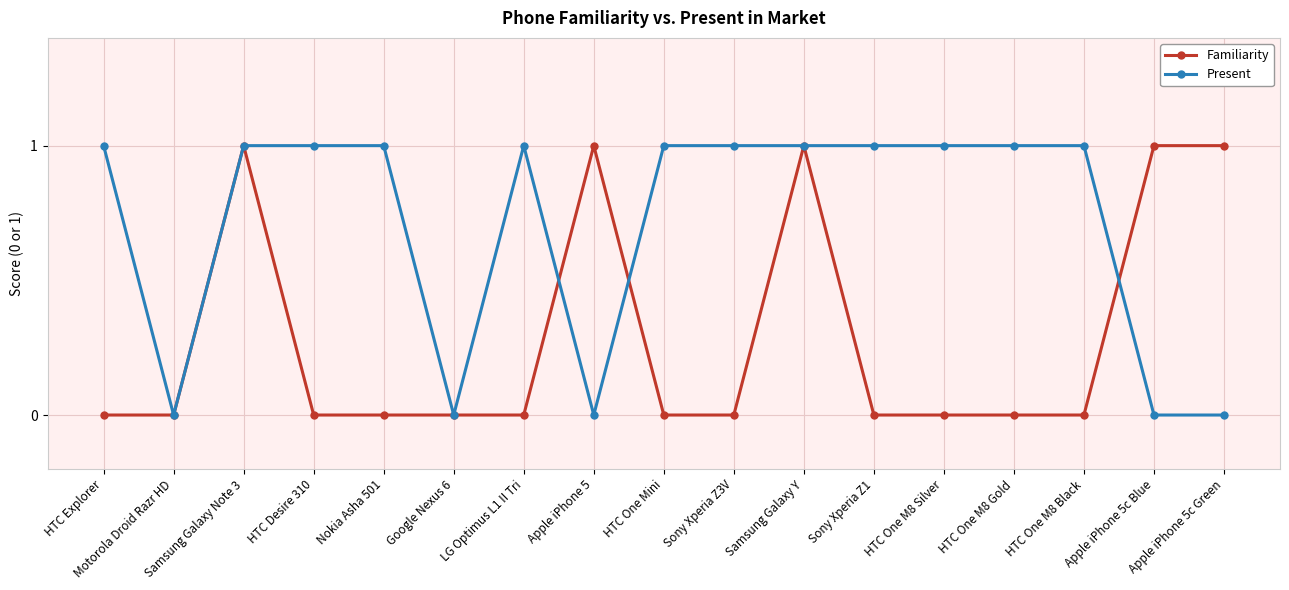

What is the approximate value of Present at HTC One M8 Black?

1